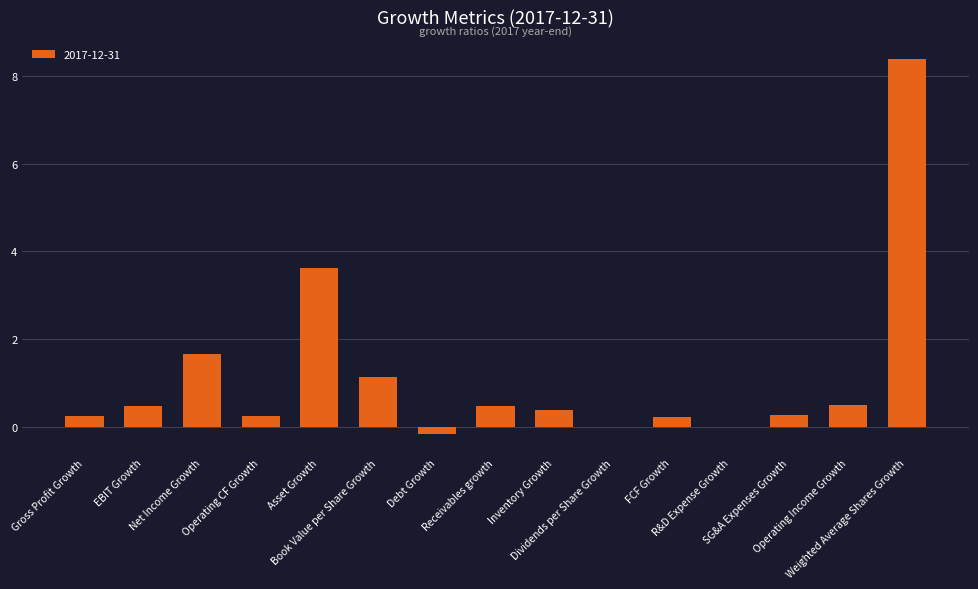

What is the sum of all values?

17.4